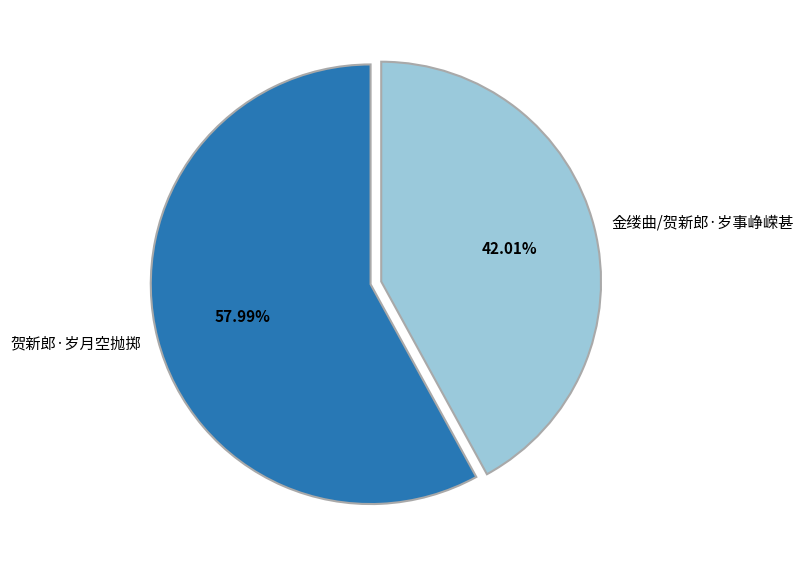

Which slice represents more than half of the pie?

贺新郎·岁月空抛掷